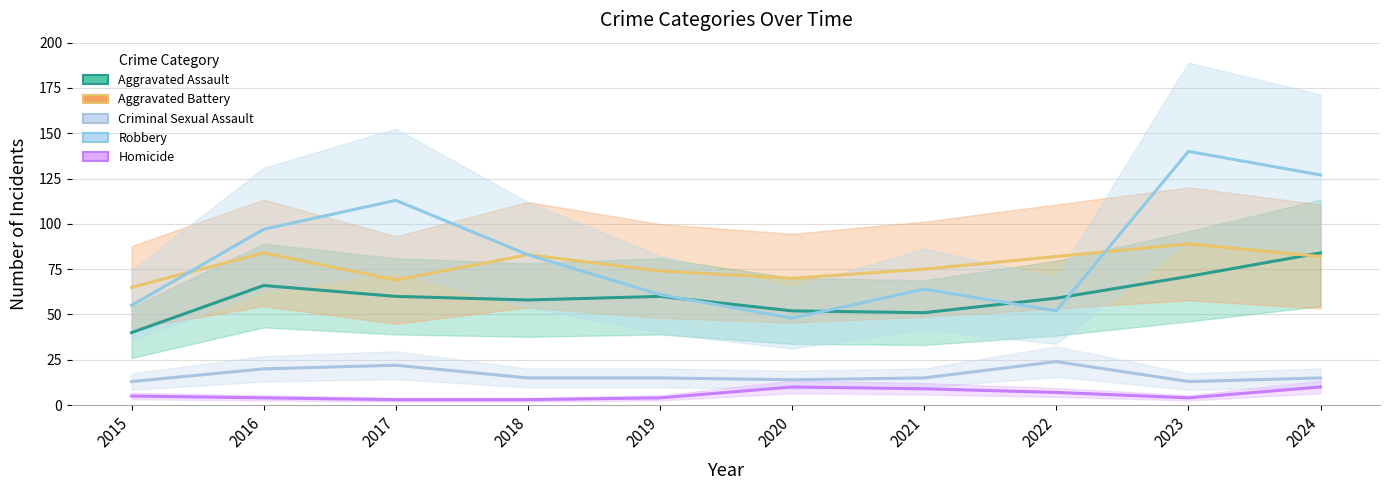

Read the Criminal Sexual Assault value at 2017, to the nearest 5.

20